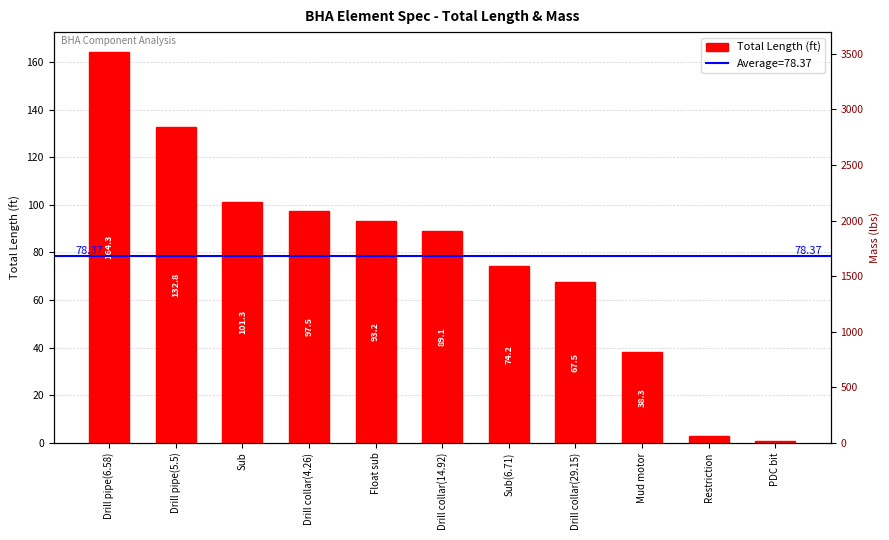

True or false: Total Length (ft) has a value of 144.1 at Sub.

False